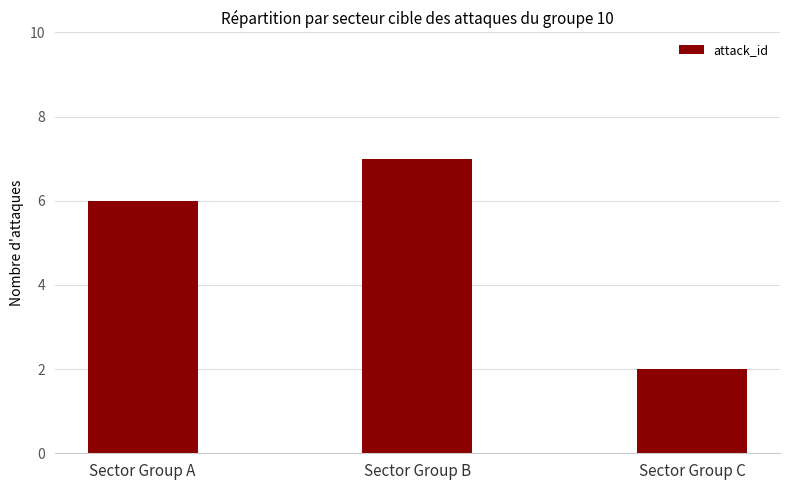

How many values are between 2 and 7?

3